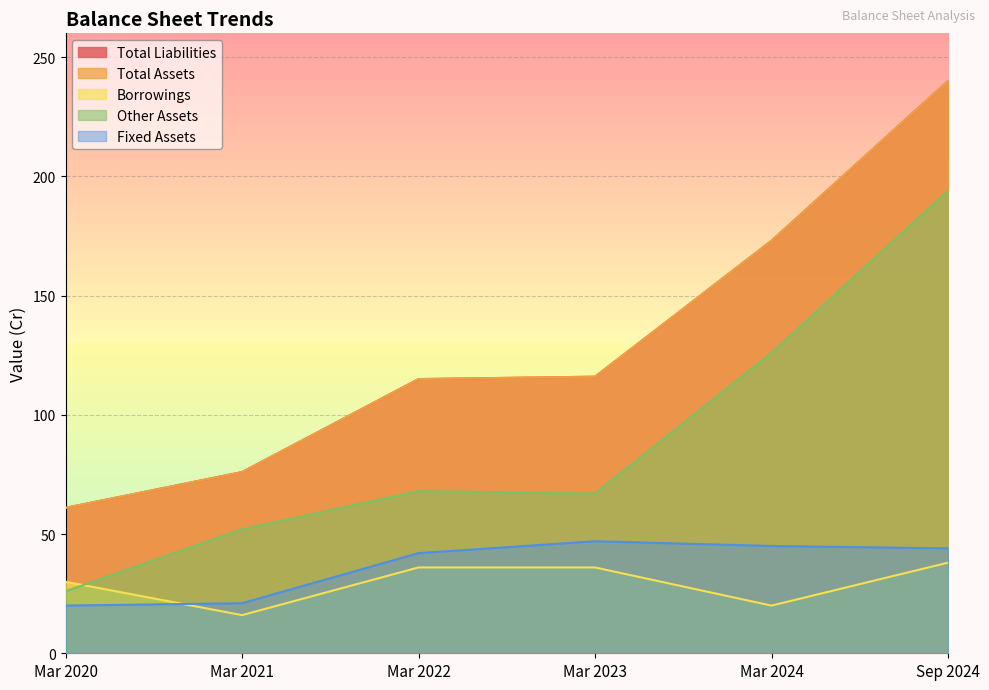

Rank the series at Mar 2022 from lowest to highest value.

Borrowings, Fixed Assets, Other Assets, Total Liabilities, Total Assets